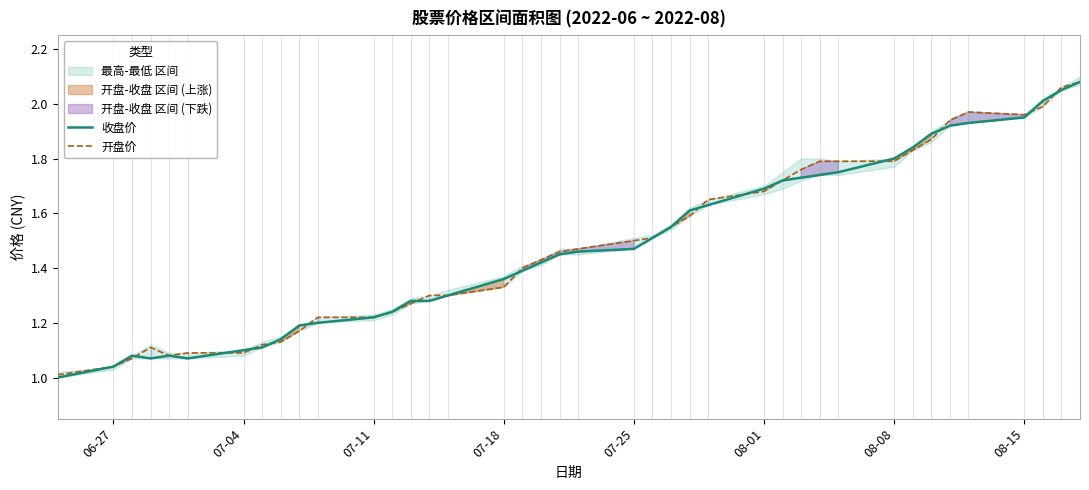

How many intersections are there between 收盘价 and 开盘价?

13